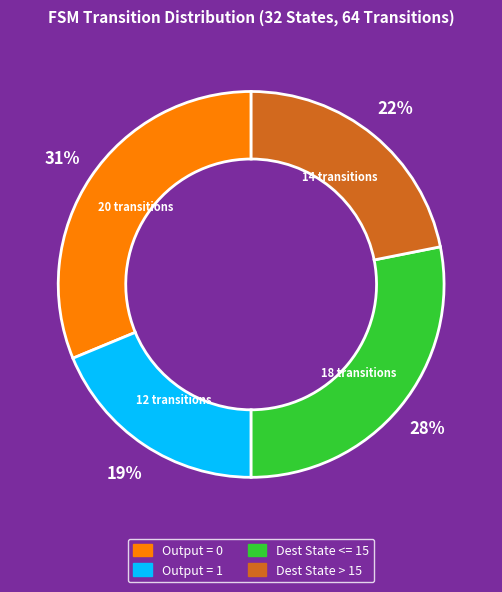

To the nearest percent, what is the average slice percentage?

25%